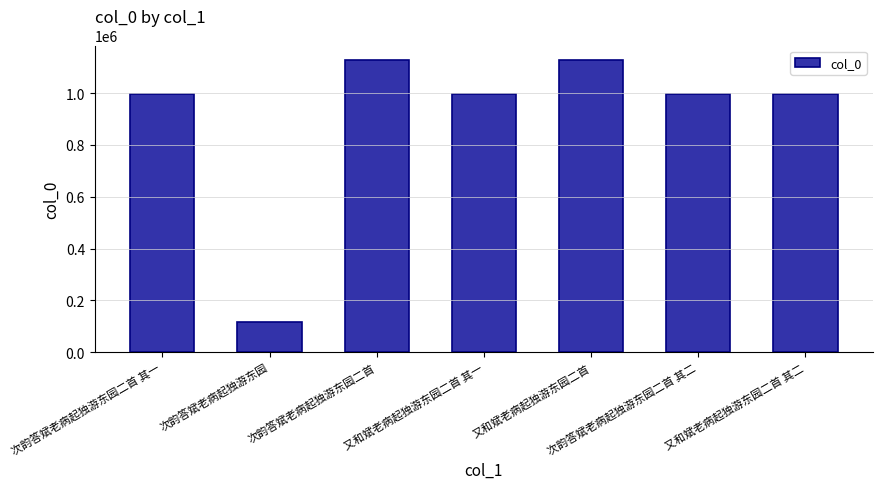

Are the bars horizontal?

No